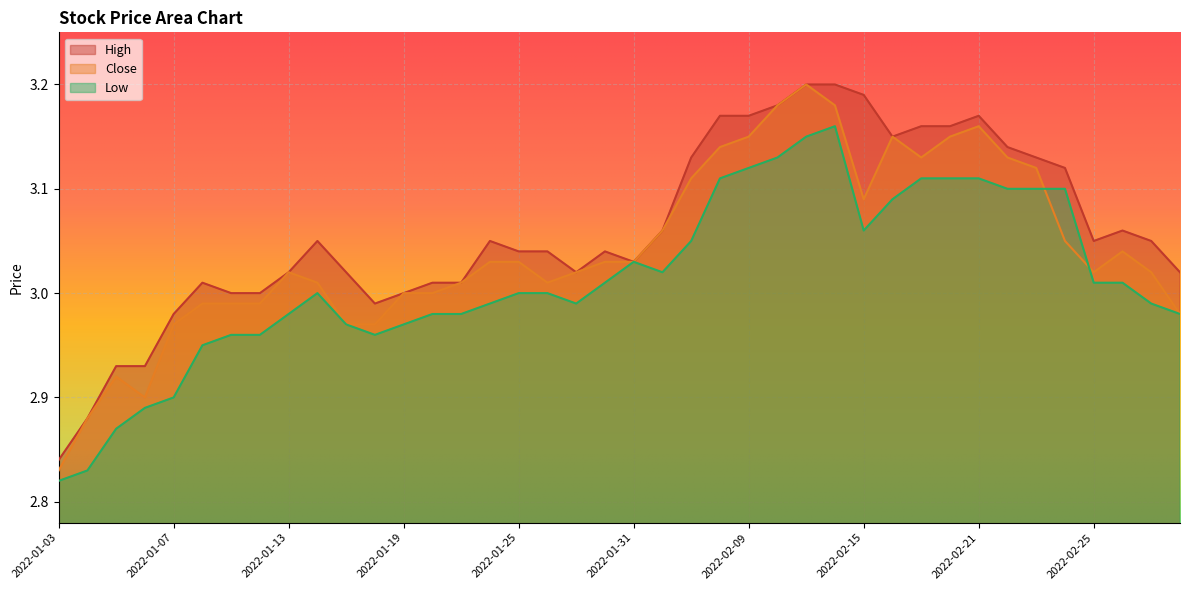

Where does the Low series first go above 3?

2022-01-28